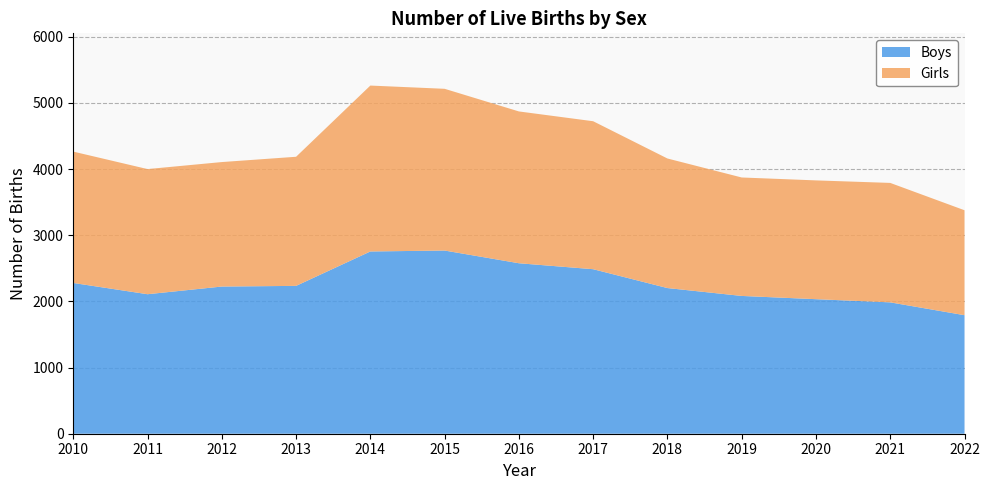

Reading left to right, extract all data points from this chart.

Boys: 2010=2278	2011=2108	2012=2224	2013=2234	2014=2754	2015=2768	2016=2576	2017=2486	2018=2201	2019=2082	2020=2033	2021=1985	2022=1791
Girls: 2010=1985	2011=1891	2012=1881	2013=1951	2014=2507	2015=2444	2016=2294	2017=2236	2018=1958	2019=1790	2020=1795	2021=1805	2022=1586